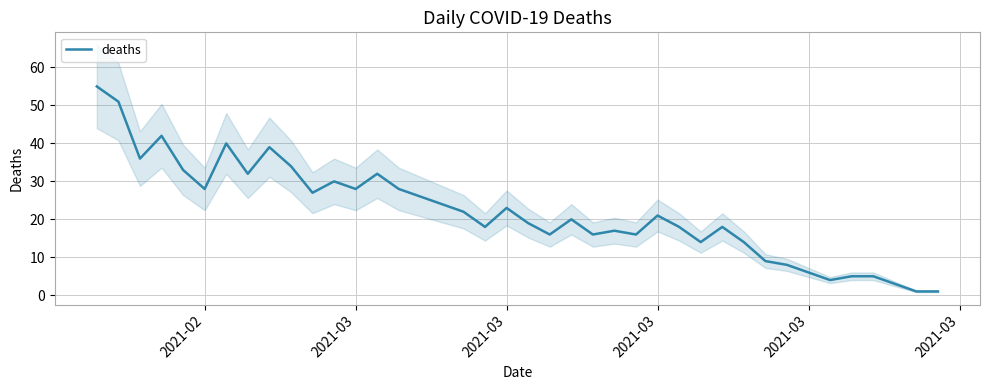

What is the maximum value shown in the chart?

55